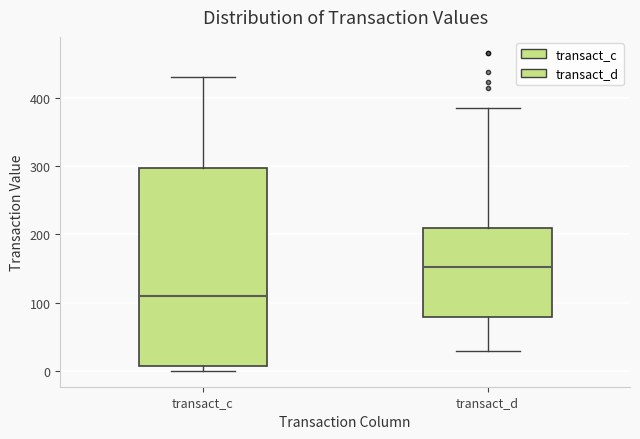

Which box's median line is the highest?

transact_d